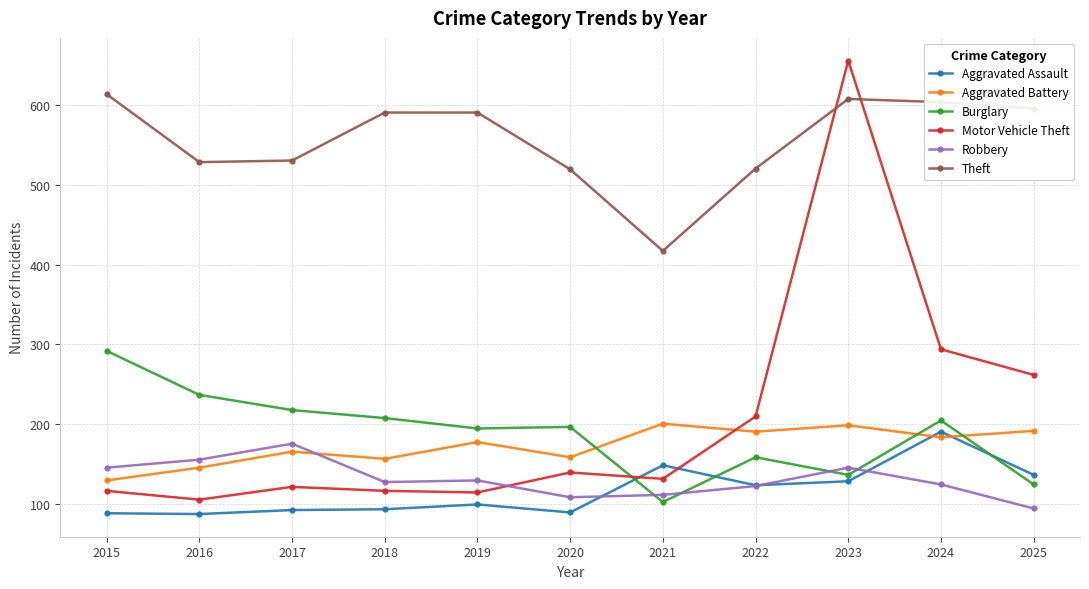

Is it true that Theft equals 146 at 2022?

False